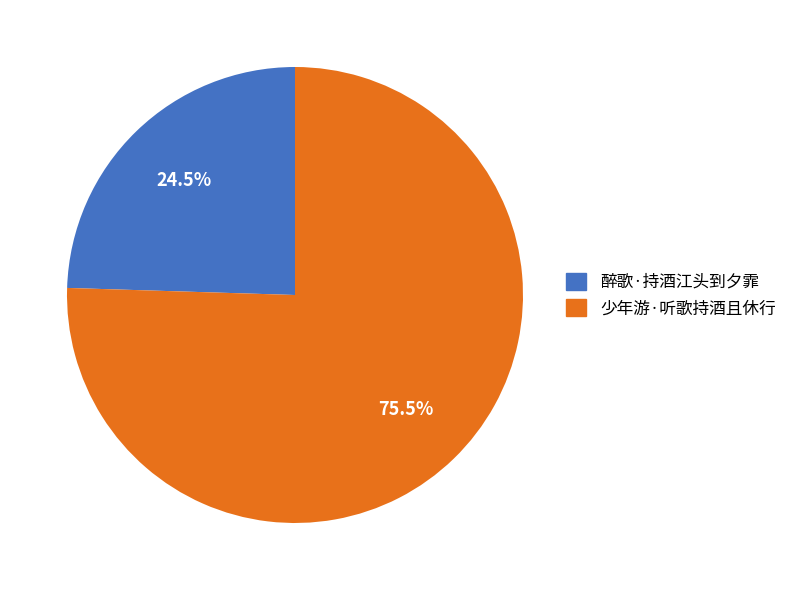

Is there any slice that represents more than half of the pie?

Yes